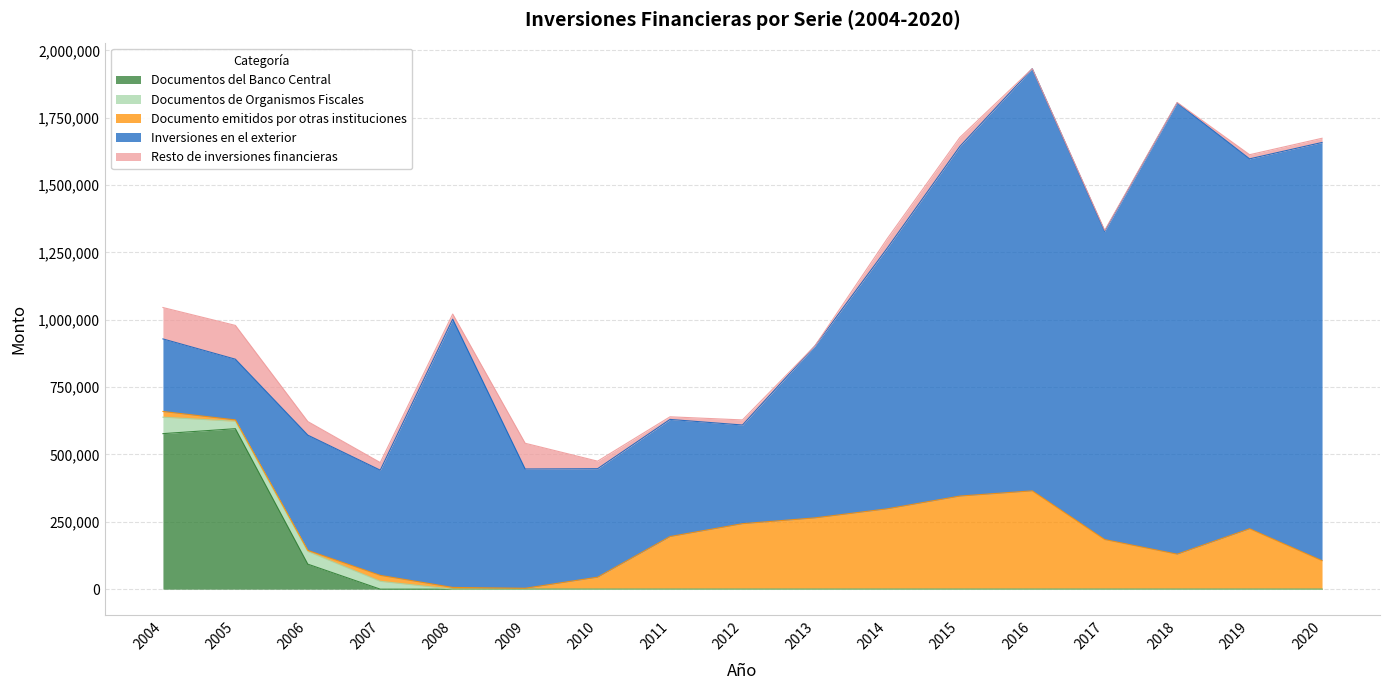

At which label is Resto de inversiones financieras closest to 62693?

2006